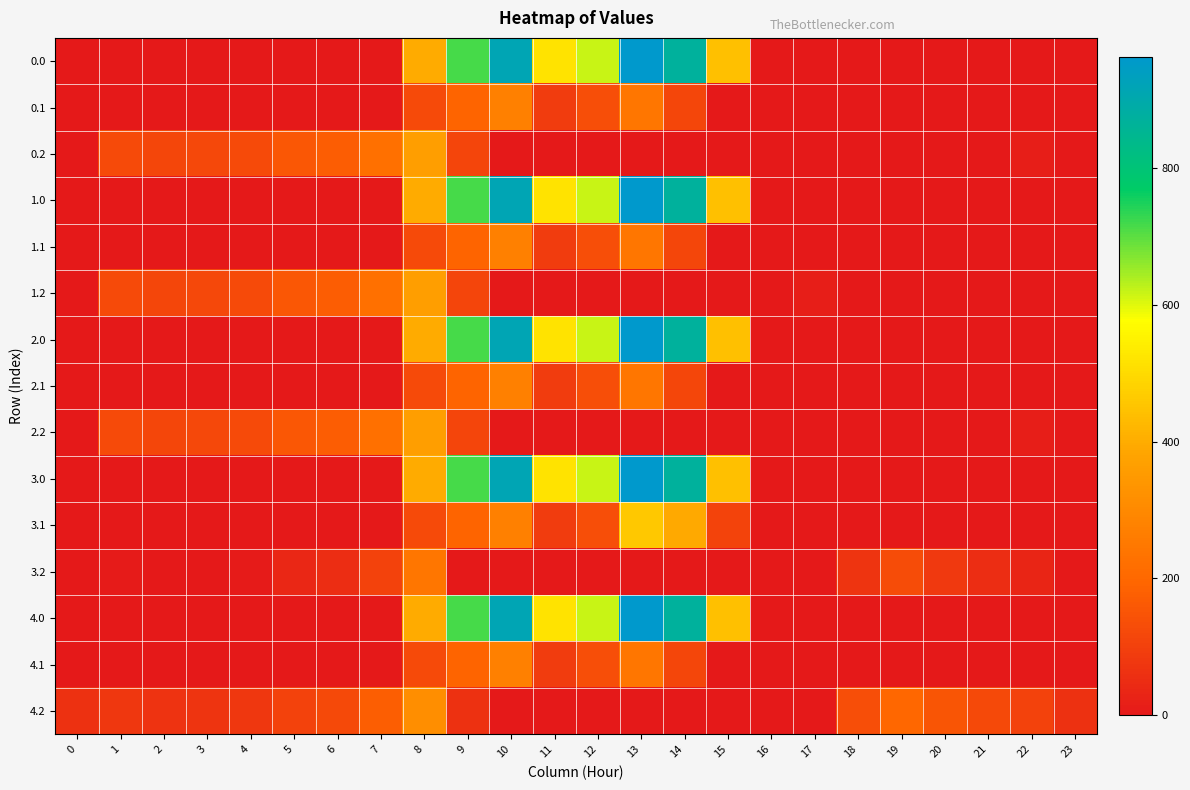

What is the total value across all series at 17?

13.9